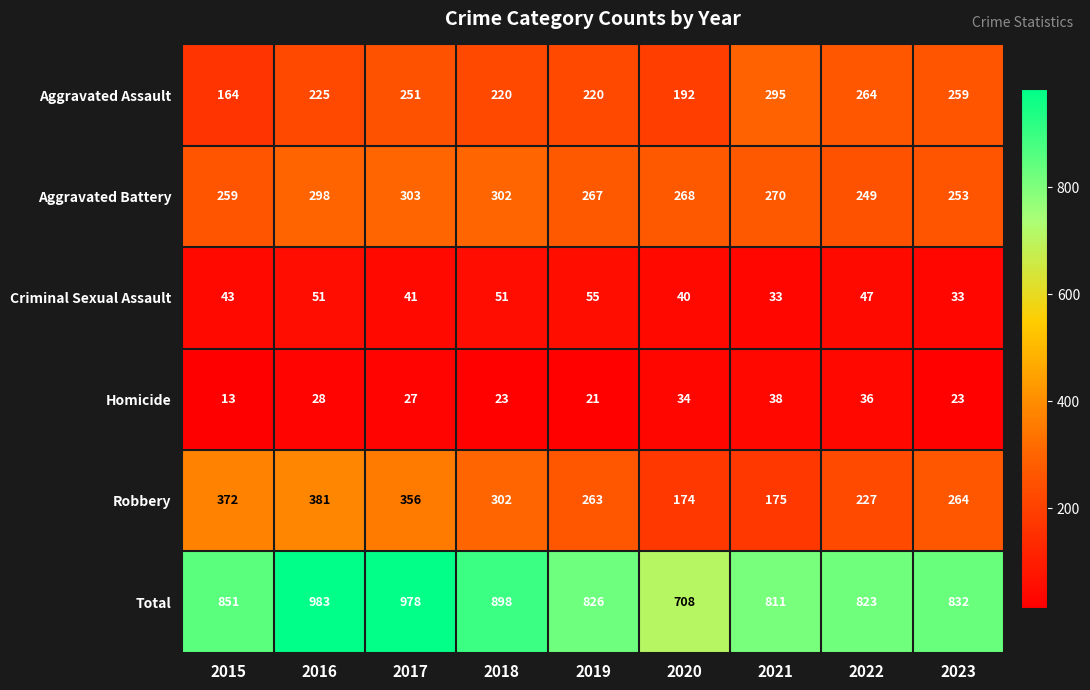

What is the maximum value shown in the chart?

983